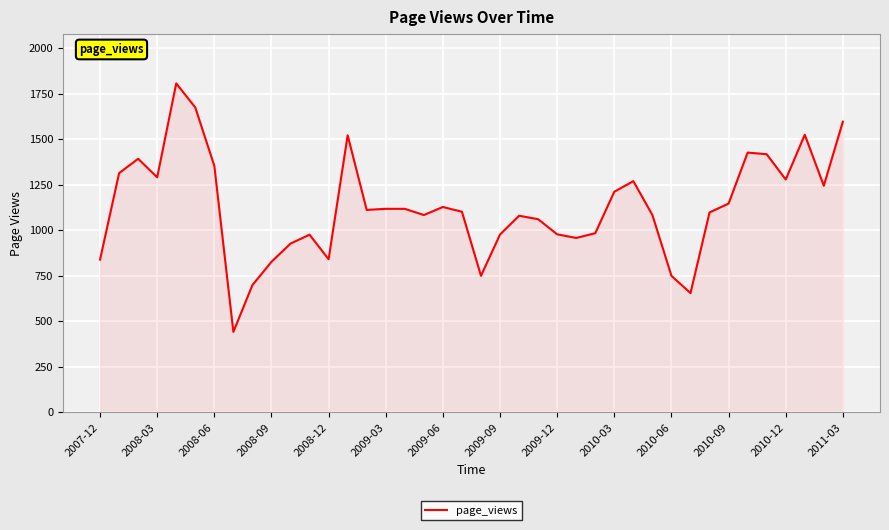

What is the difference between the maximum and minimum values?

1365